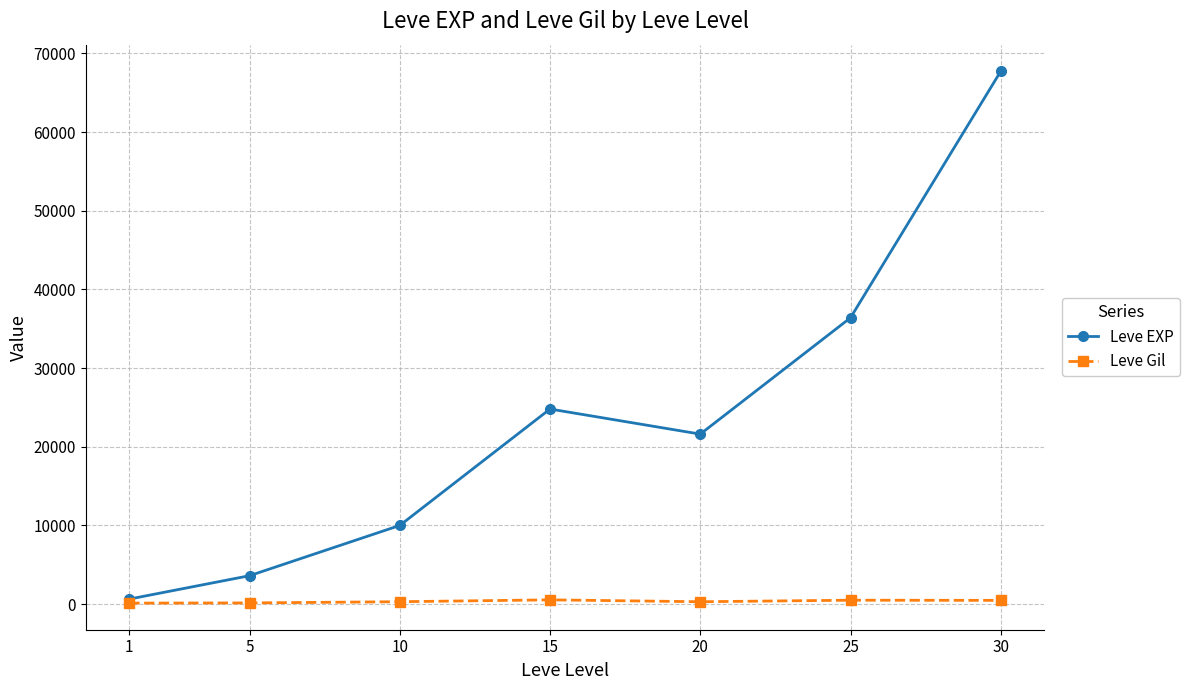

The value of Leve EXP at 15 is 24790. True or false?

True